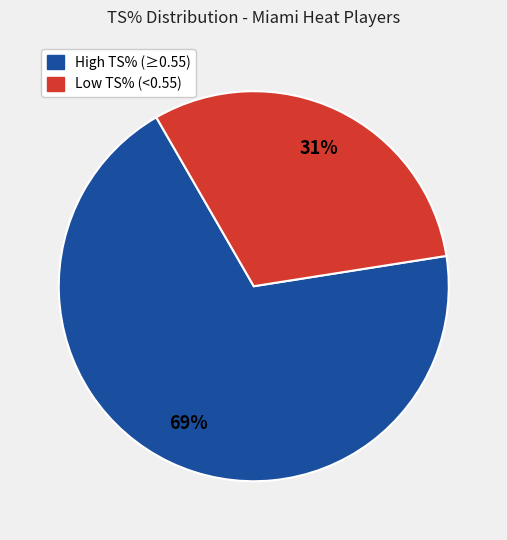

To the nearest percent, what is the difference between the largest and smallest slice percentages?

38%